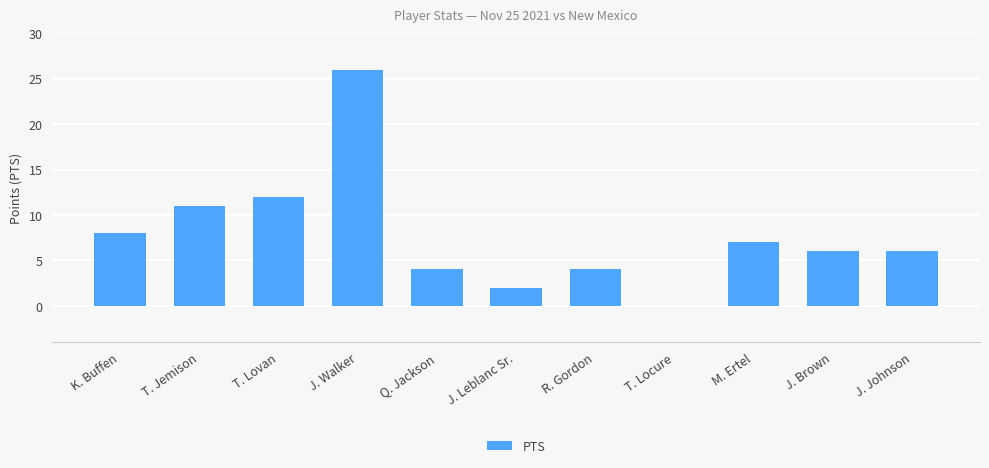

Reading left to right, what are all the values shown in this chart?

K. Buffen=8	T. Jemison=11	T. Lovan=12	J. Walker=26	Q. Jackson=4	J. Leblanc Sr.=2	R. Gordon=4	T. Locure=0	M. Ertel=7	J. Brown=6	J. Johnson=6